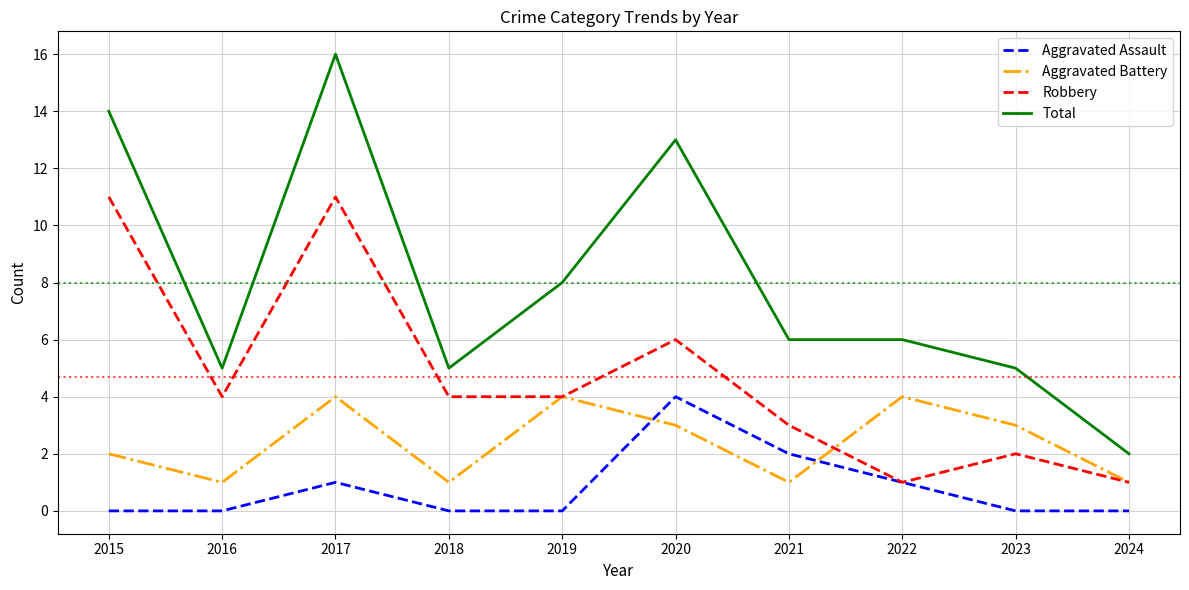

What is the sum of all Robbery values?

47